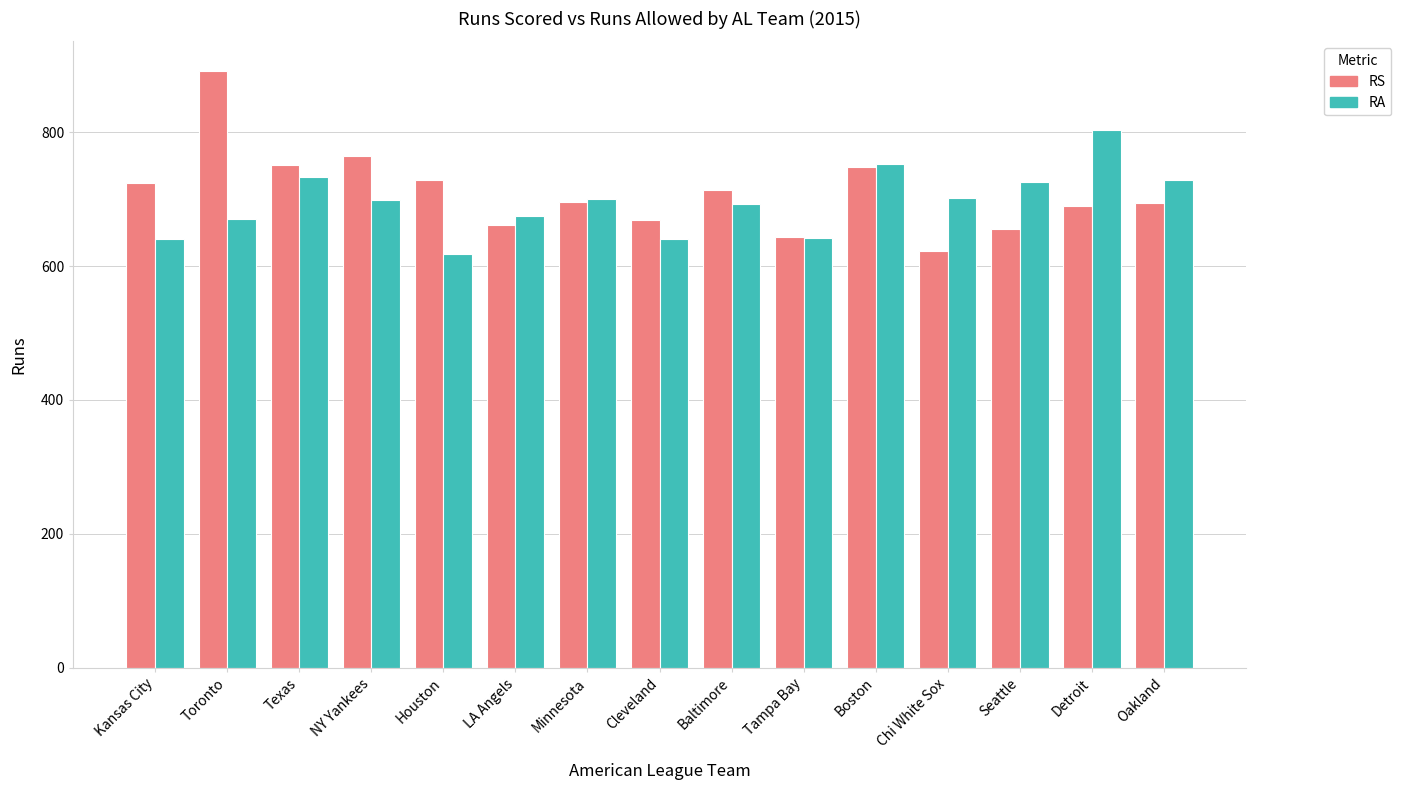

What position from the right is Kansas City?

15